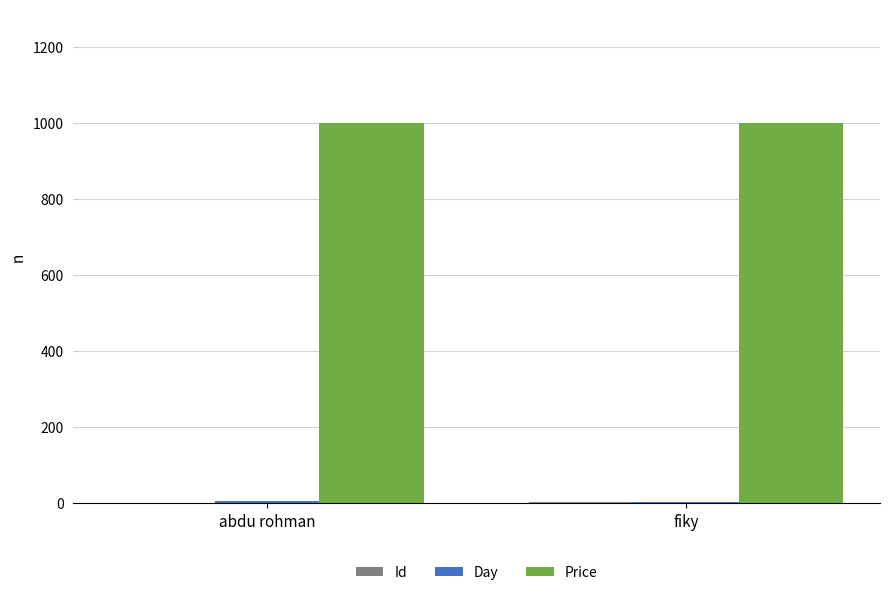

True or false: Price has a value of 1000 at abdu rohman.

True